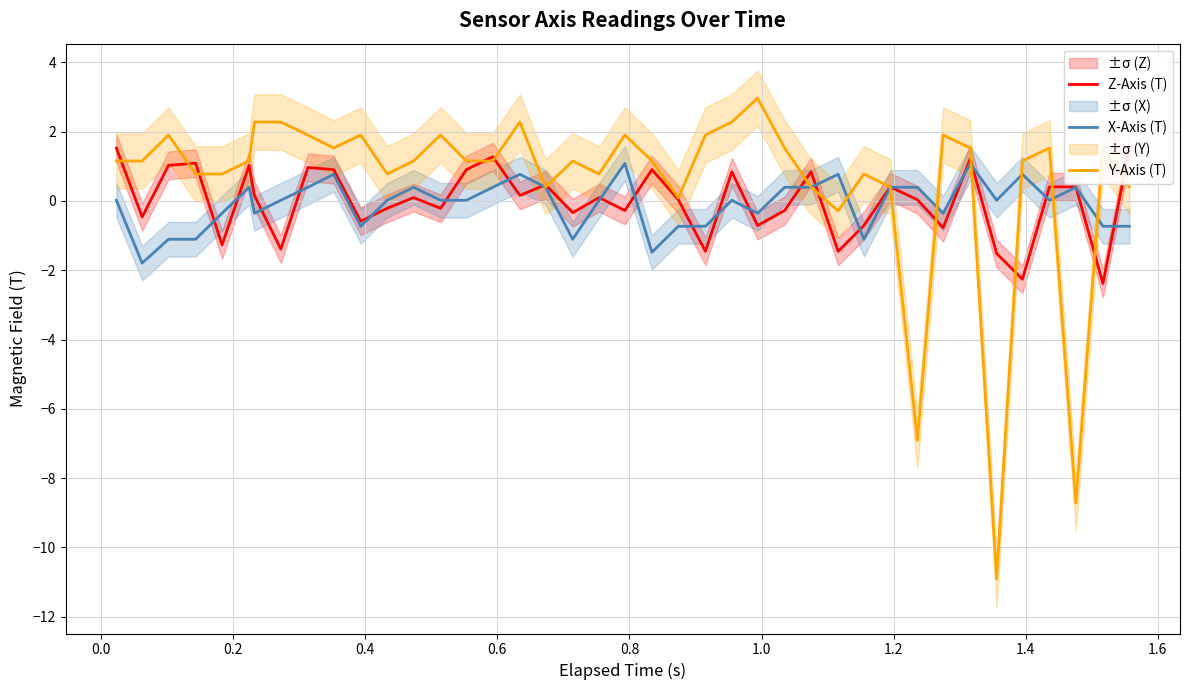

What is the sum of all X-Axis (T) values?

-3.4